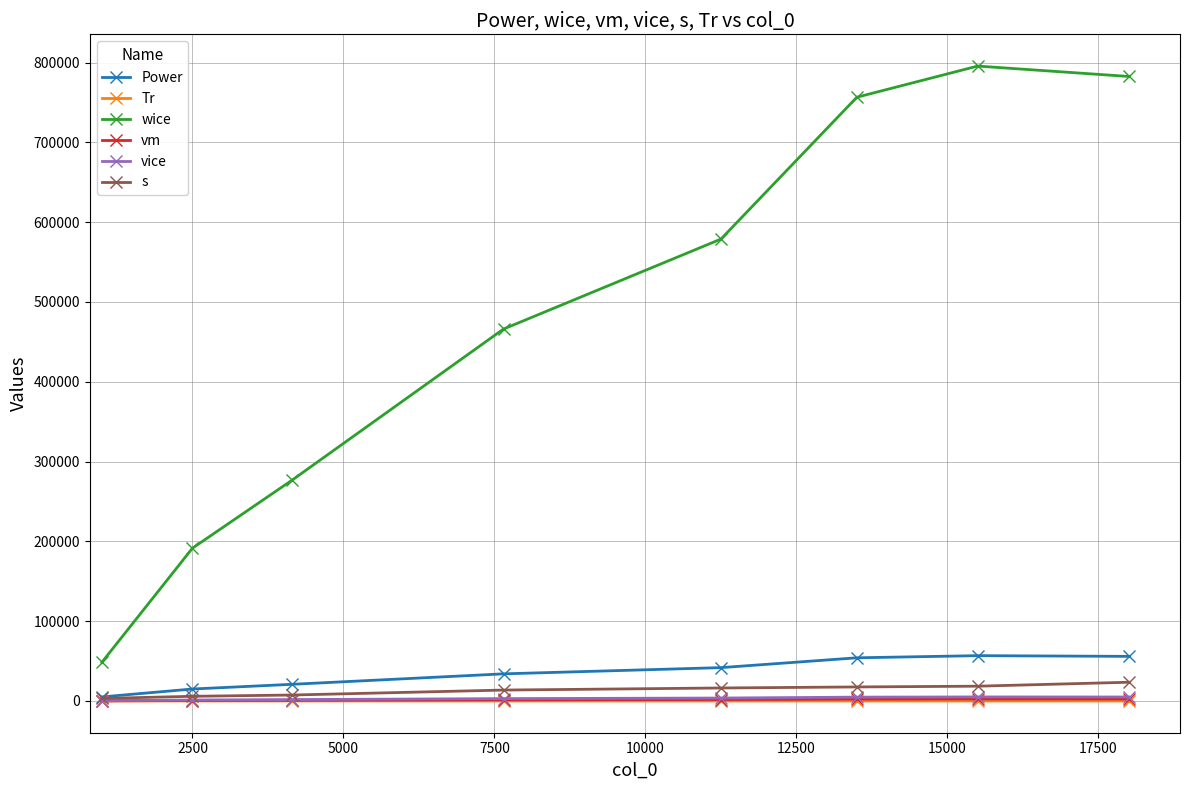

Does the chart display data point markers on the line(s)?

Yes